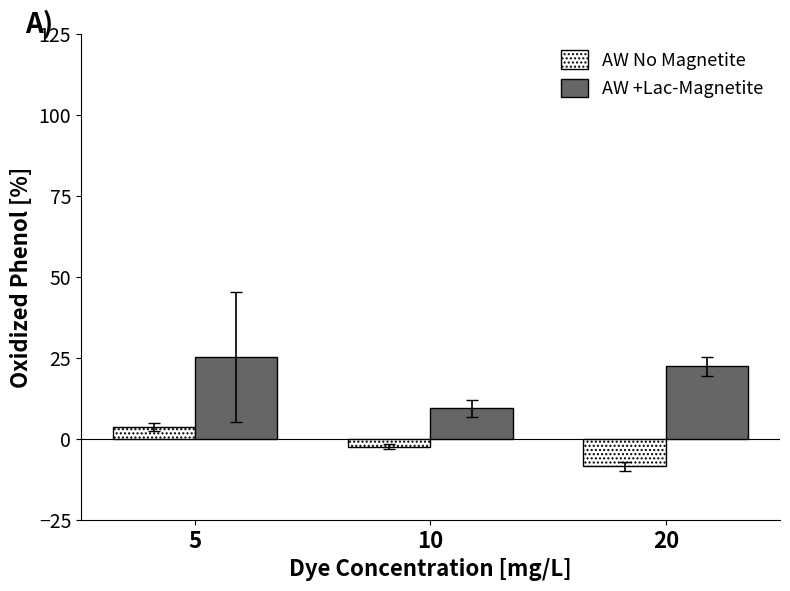

What is the difference between the maximum and minimum values in the AW No Magnetite series?

12.1